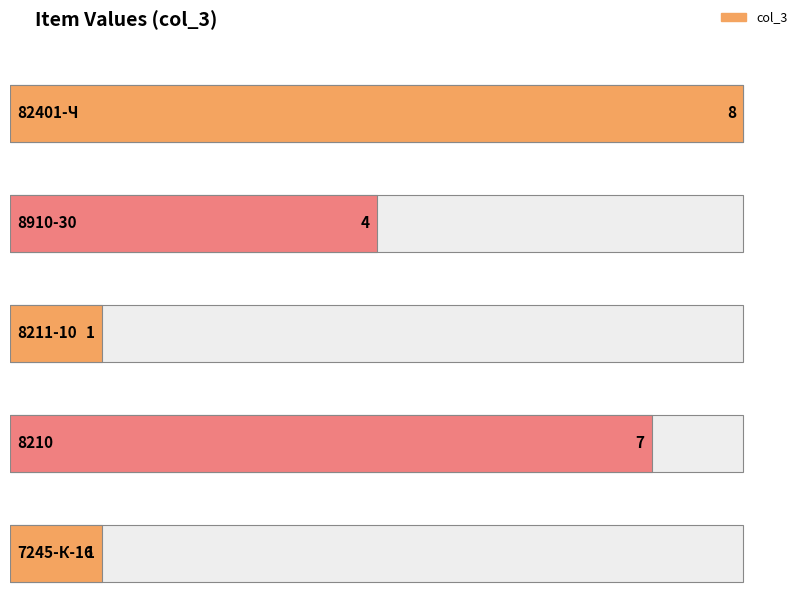

Does the chart contain stacked bars?

No